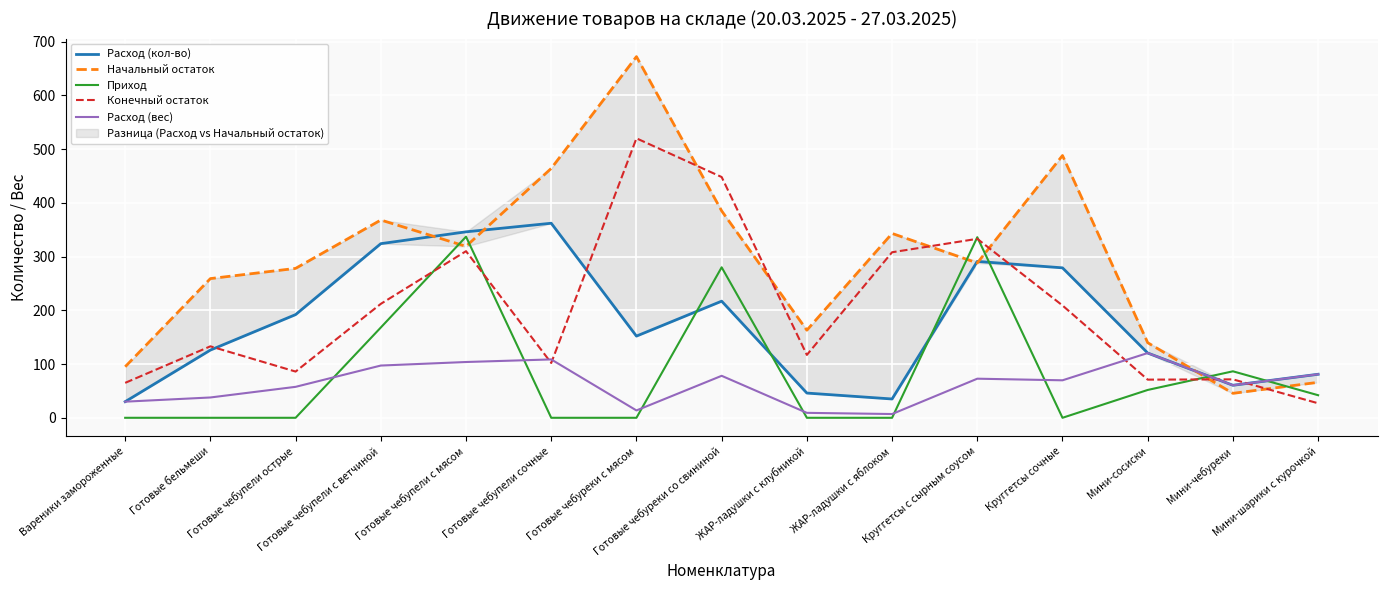

What is the highest value of the Начальный остаток series?

672.0